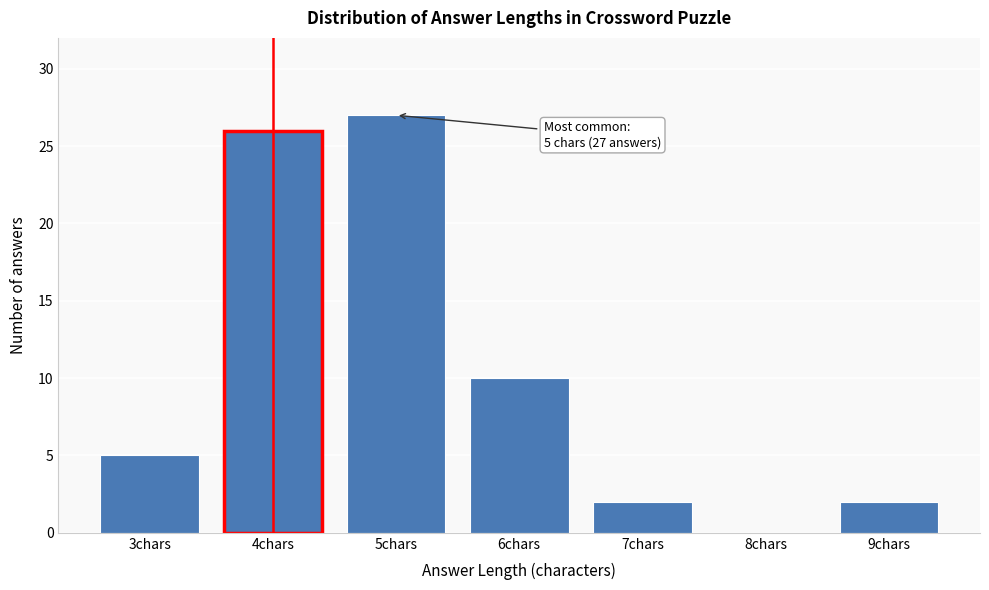

Reading right to left, list all the values displayed in this chart.

9chars=2	8chars=0	7chars=2	6chars=10	5chars=27	4chars=26	3chars=5